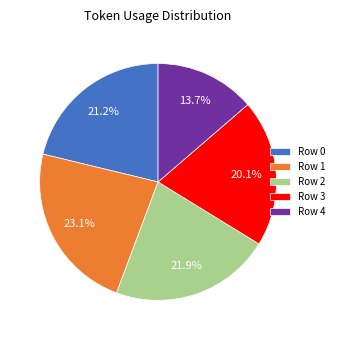

To the nearest percent, what percentage of the pie is Row 3?

20%